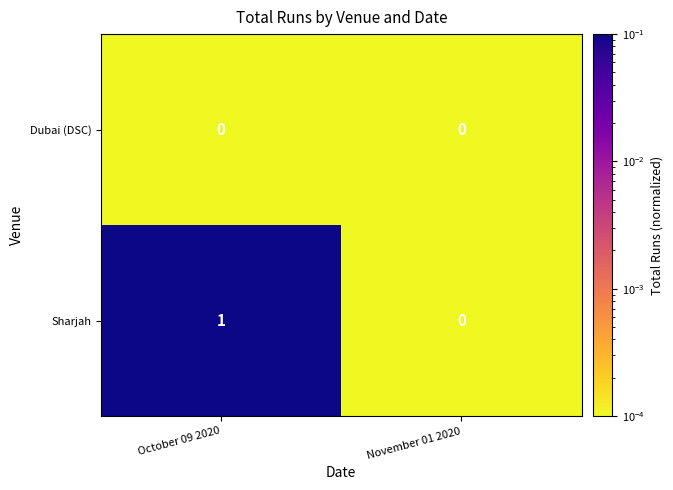

Reading left to right, list all the values displayed in this chart.

Dubai (DSC): October 09 2020=0	November 01 2020=0
Sharjah: October 09 2020=1	November 01 2020=0